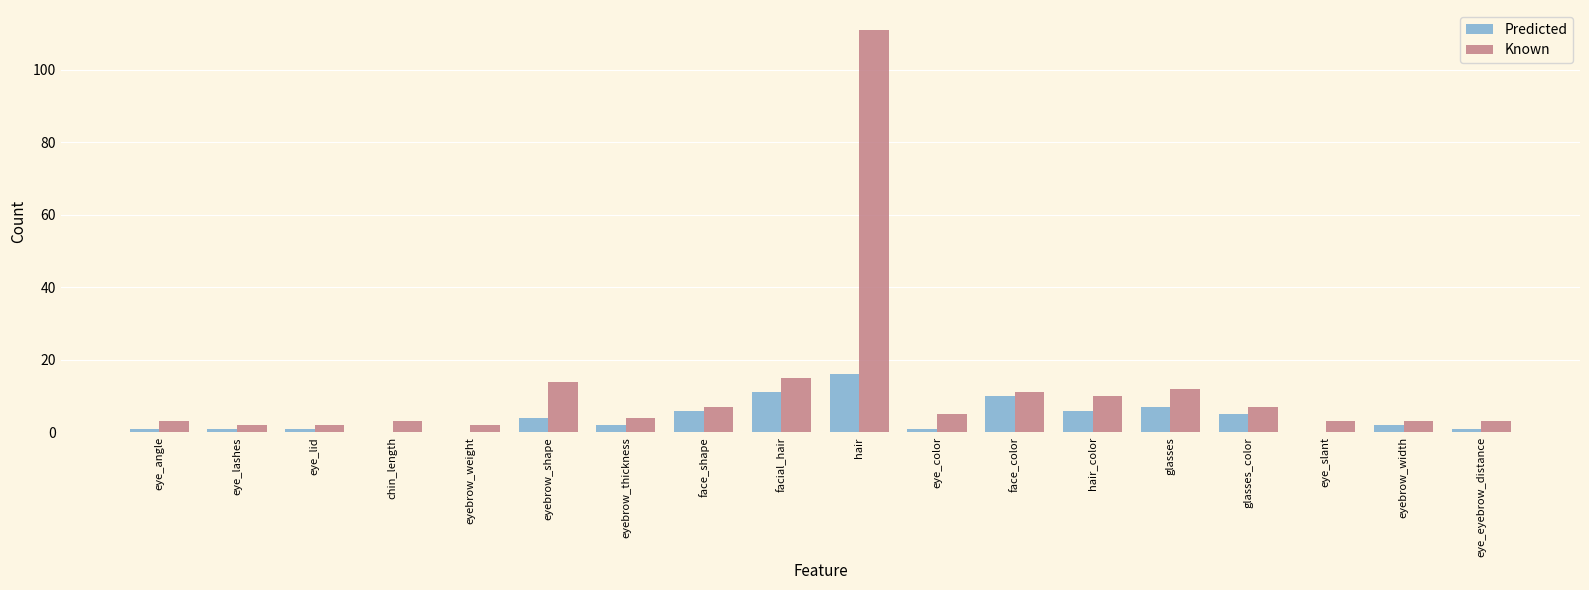

Does the chart contain stacked bars?

No